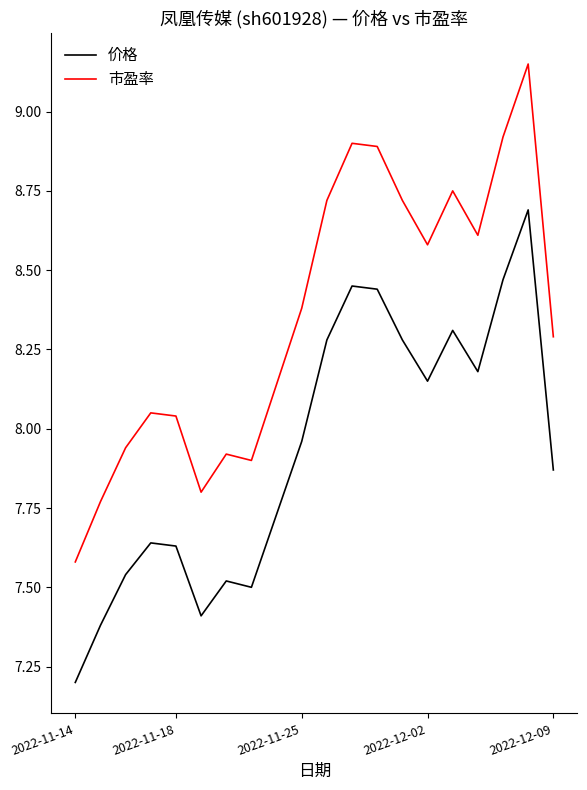

What is the highest value of the 价格 series?

8.7